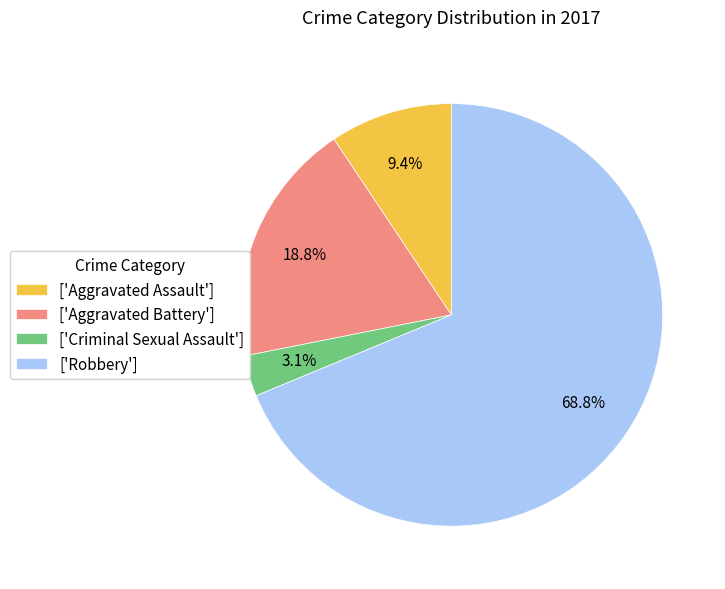

How many segments does this pie chart have?

4